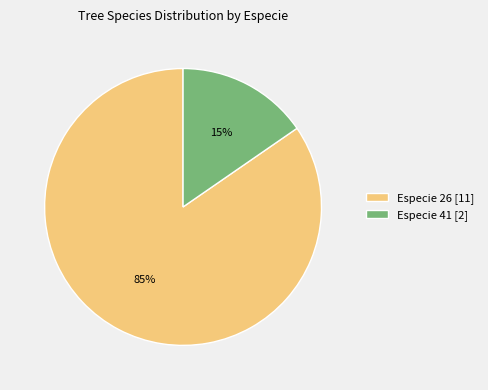

How many slices are in this pie chart?

2